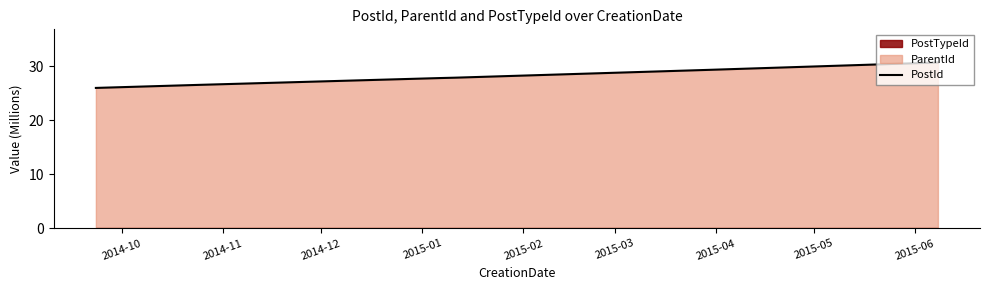

What is the maximum value for PostId?

30.7